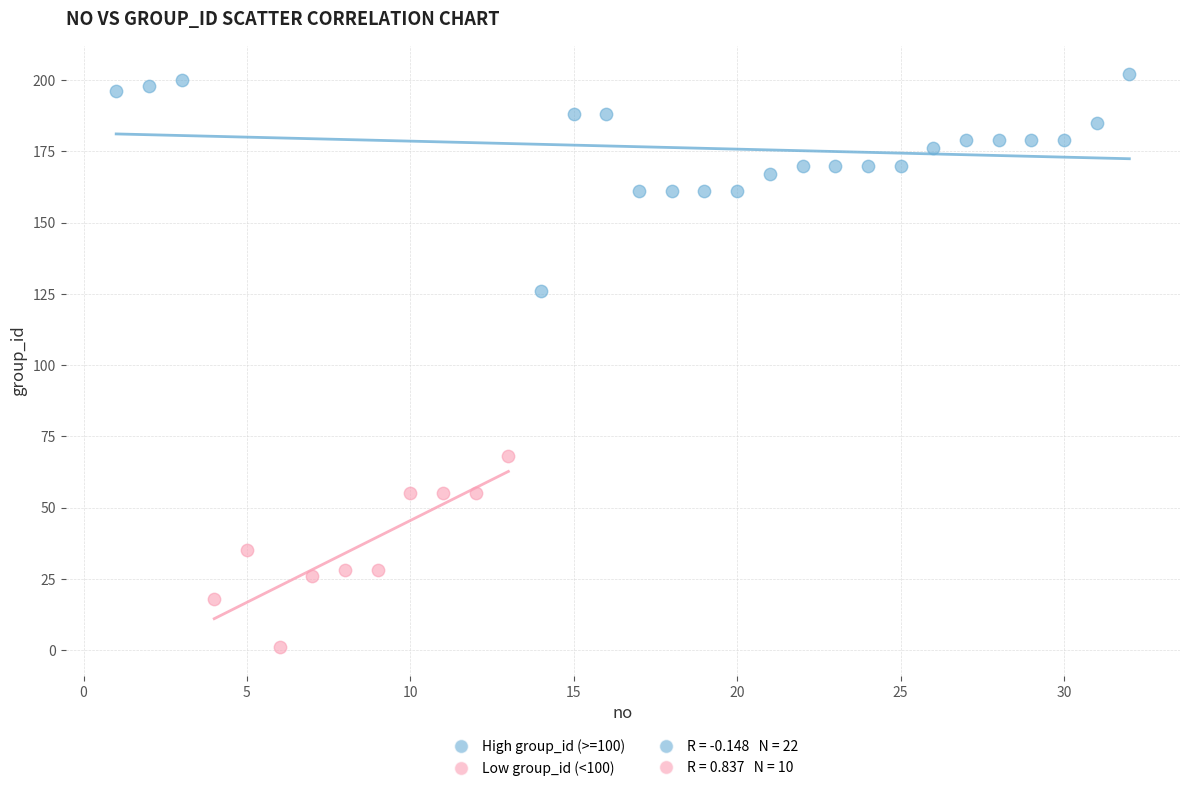

Which series reaches the minimum Y coordinate?

Low group_id (<100)